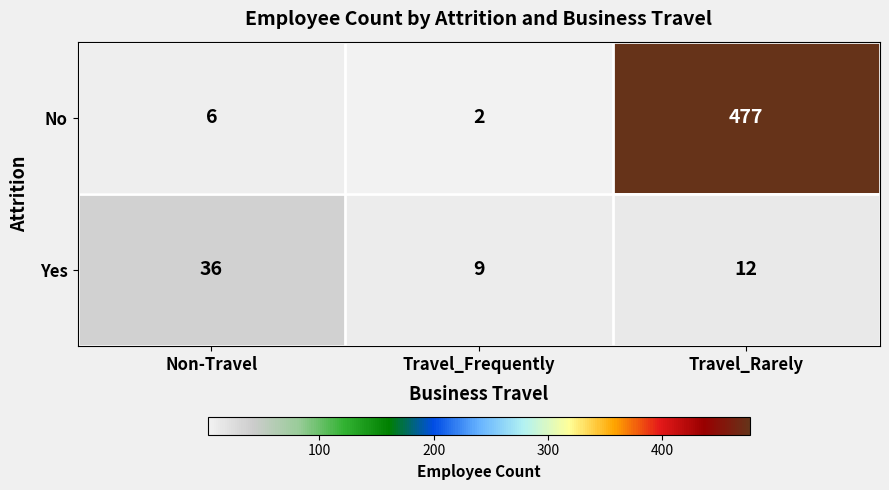

Which series has the widest spread of values?

No